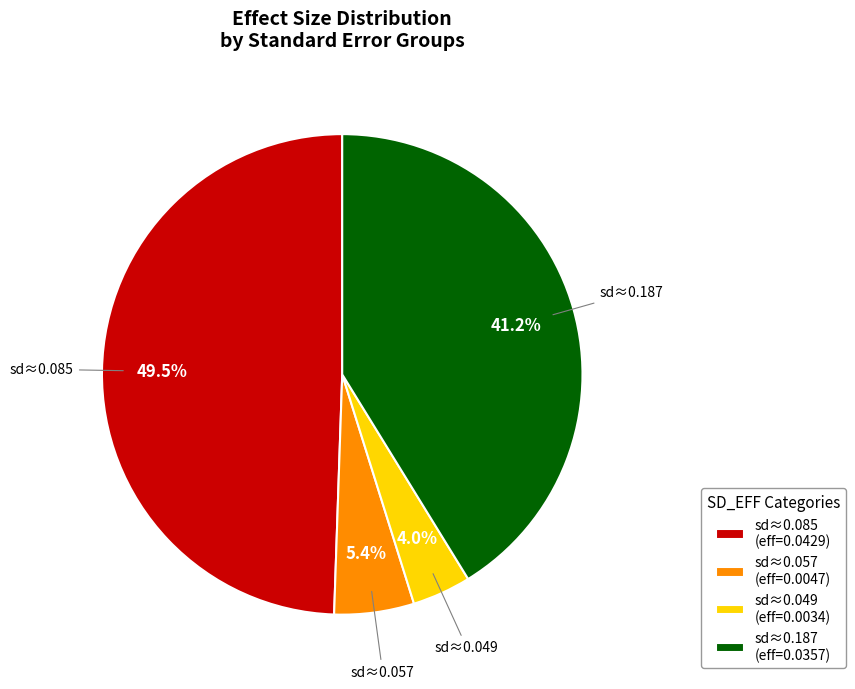

Does any single category account for the majority?

No